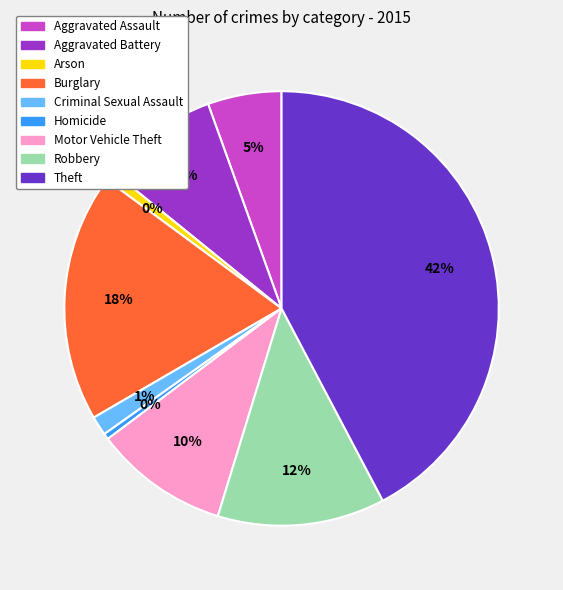

What is the total percentage of Theft and Motor Vehicle Theft?

52.3%